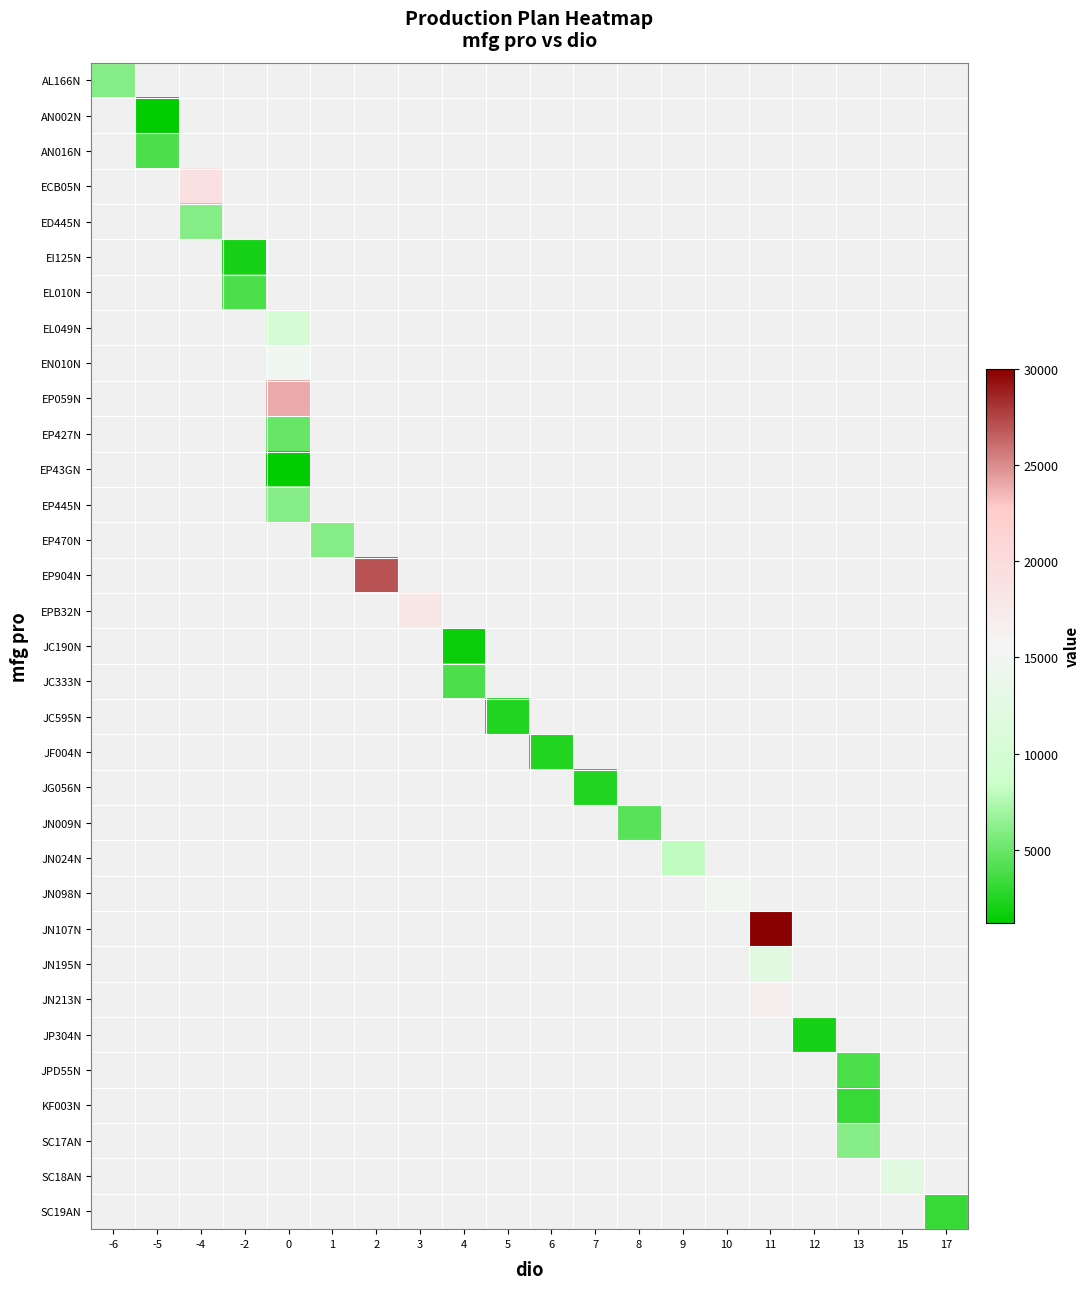

At how many categories does at least one series exceed 28771?

1